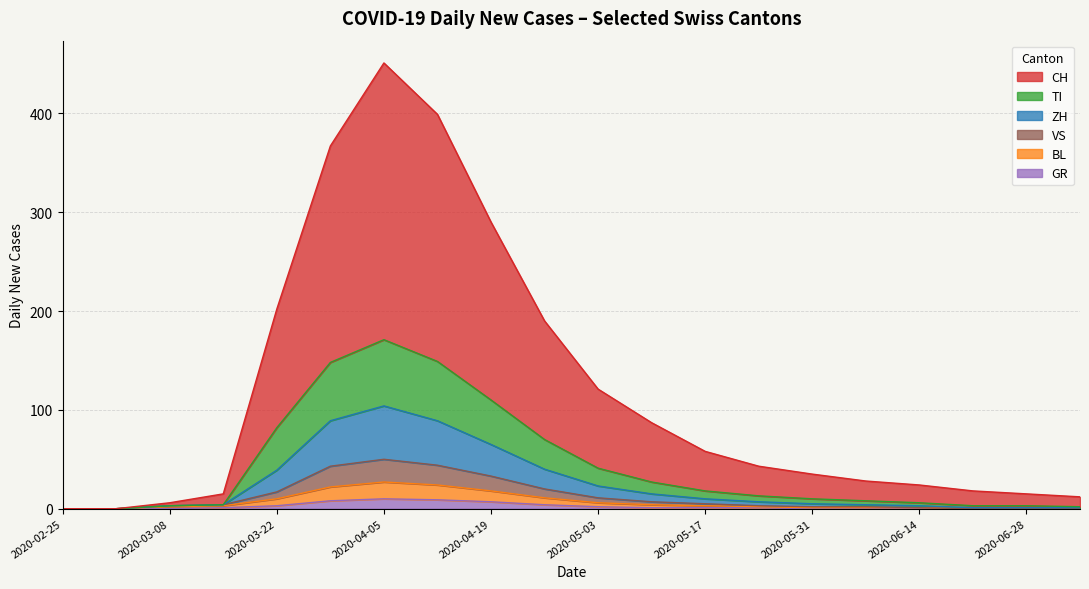

Reading left to right, what are all the values shown in this chart?

CH: 2020-02-25=0	2020-03-01=0	2020-03-08=6	2020-03-15=15	2020-03-22=202	2020-03-29=367	2020-04-05=451	2020-04-12=399	2020-04-19=290	2020-04-26=190	2020-05-03=121	2020-05-10=87	2020-05-17=58	2020-05-24=43	2020-05-31=35	2020-06-07=28	2020-06-14=24	2020-06-21=18	2020-06-28=15	2020-07-05=12
ZH: 2020-02-25=0	2020-03-01=0	2020-03-08=3	2020-03-15=4	2020-03-22=39	2020-03-29=89	2020-04-05=104	2020-04-12=89	2020-04-19=65	2020-04-26=40	2020-05-03=23	2020-05-10=15	2020-05-17=10	2020-05-24=7	2020-05-31=5	2020-06-07=4	2020-06-14=3	2020-06-21=1	2020-06-28=1	2020-07-05=1
TI: 2020-02-25=0	2020-03-01=0	2020-03-08=3	2020-03-15=4	2020-03-22=82	2020-03-29=148	2020-04-05=171	2020-04-12=149	2020-04-19=110	2020-04-26=70	2020-05-03=41	2020-05-10=27	2020-05-17=18	2020-05-24=13	2020-05-31=10	2020-06-07=8	2020-06-14=6	2020-06-21=3	2020-06-28=3	2020-07-05=2
BL: 2020-02-25=0	2020-03-01=0	2020-03-08=2	2020-03-15=3	2020-03-22=10	2020-03-29=22	2020-04-05=27	2020-04-12=24	2020-04-19=18	2020-04-26=11	2020-05-03=6	2020-05-10=4	2020-05-17=3	2020-05-24=2	2020-05-31=1	2020-06-07=1	2020-06-14=1	2020-06-21=0	2020-06-28=0	2020-07-05=0
GR: 2020-02-25=0	2020-03-01=0	2020-03-08=0	2020-03-15=1	2020-03-22=3	2020-03-29=8	2020-04-05=10	2020-04-12=9	2020-04-19=7	2020-04-26=4	2020-05-03=2	2020-05-10=1	2020-05-17=1	2020-05-24=1	2020-05-31=0	2020-06-07=0	2020-06-14=0	2020-06-21=0	2020-06-28=0	2020-07-05=0
VS: 2020-02-25=0	2020-03-01=0	2020-03-08=3	2020-03-15=4	2020-03-22=17	2020-03-29=43	2020-04-05=50	2020-04-12=44	2020-04-19=33	2020-04-26=20	2020-05-03=11	2020-05-10=7	2020-05-17=5	2020-05-24=3	2020-05-31=2	2020-06-07=2	2020-06-14=1	2020-06-21=0	2020-06-28=0	2020-07-05=0